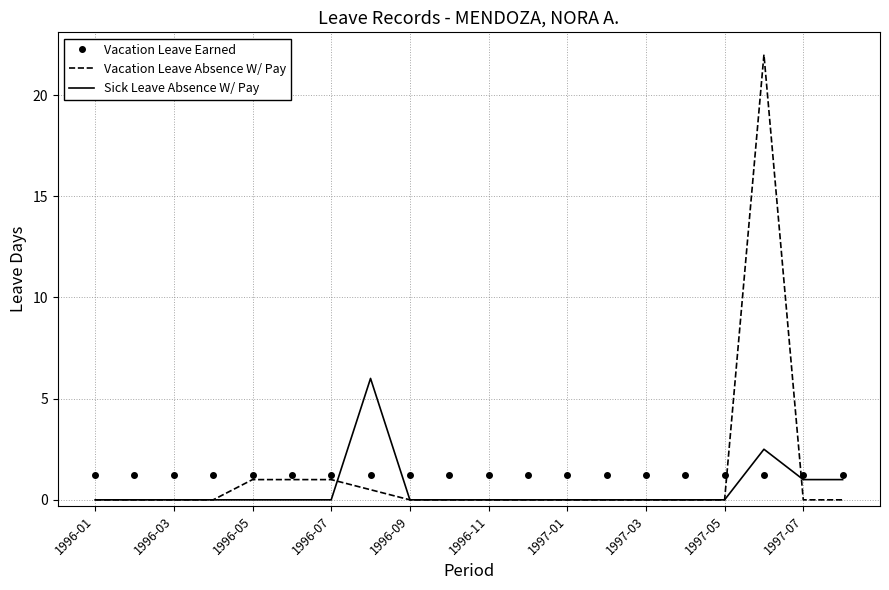

True or false: Vacation Leave Earned and Vacation Leave Absence W/ Pay intersect in this chart.

True